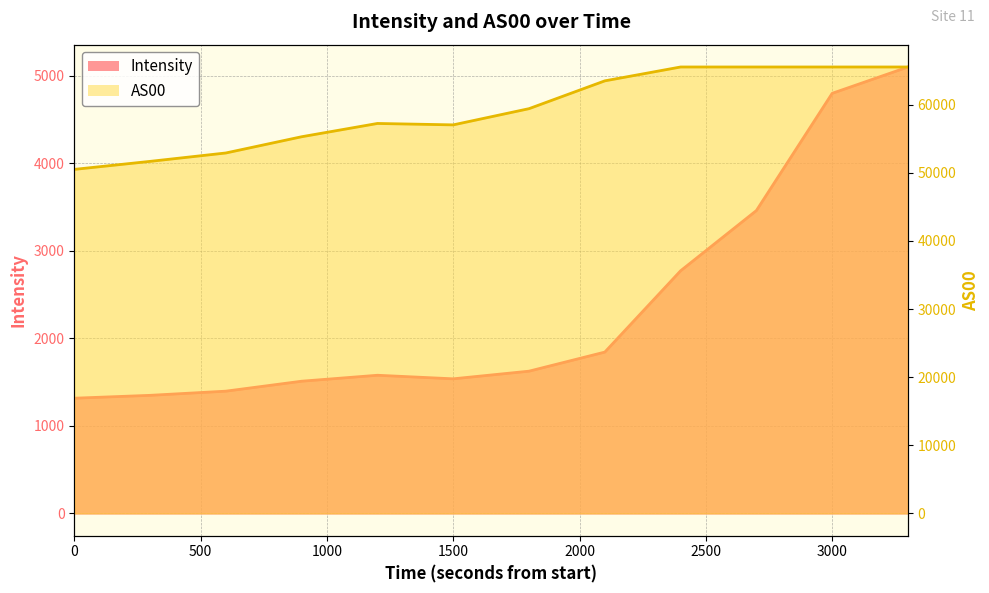

Is it true that AS00 equals 89537.3 at 1689785352?

False